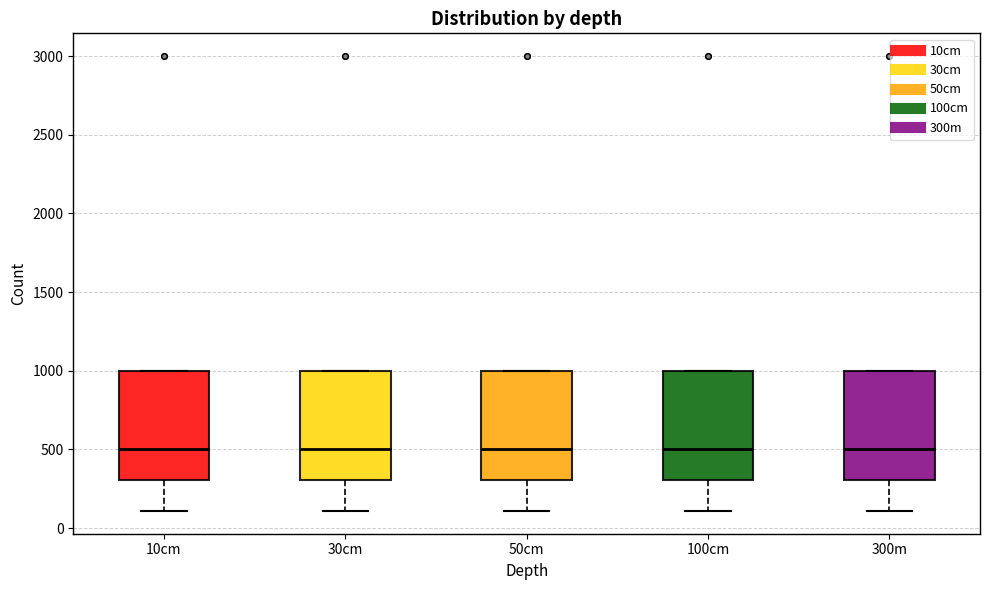

Where is the upper edge of the box for 30cm on the y-axis? The values are not printed on the chart, so give them approximately, as read against the axis.

1000